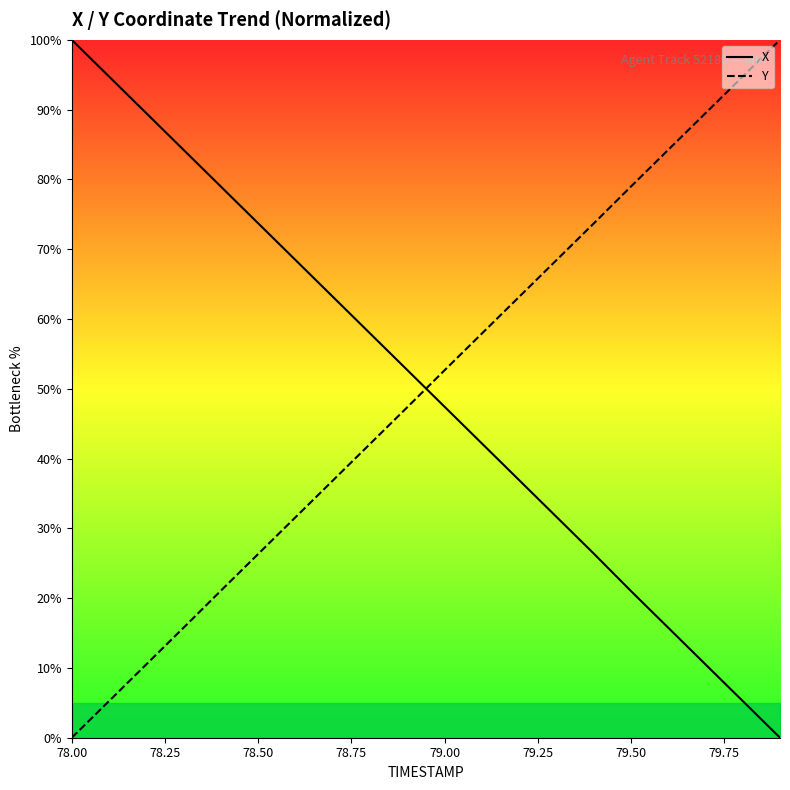

The value of X at 79.00 is 17.2. True or false?

False